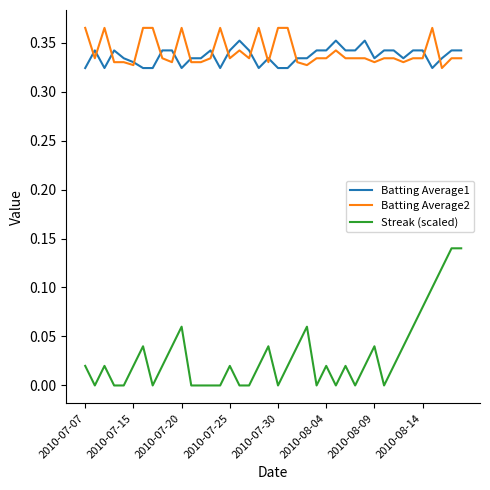

Which series has the largest range (max minus min)?

Streak (scaled)